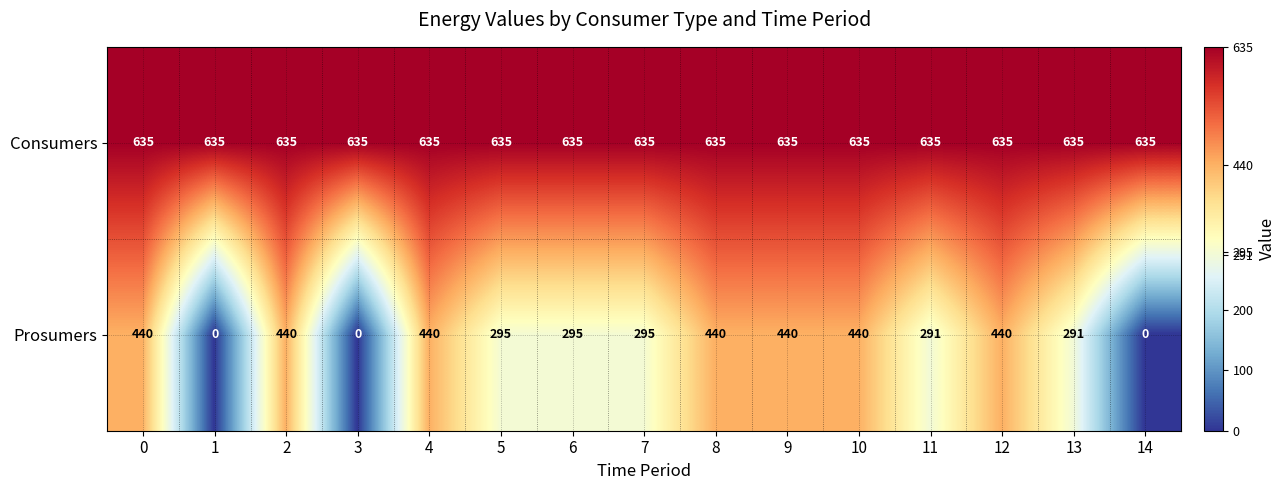

Which series has the widest spread of values?

Prosumers